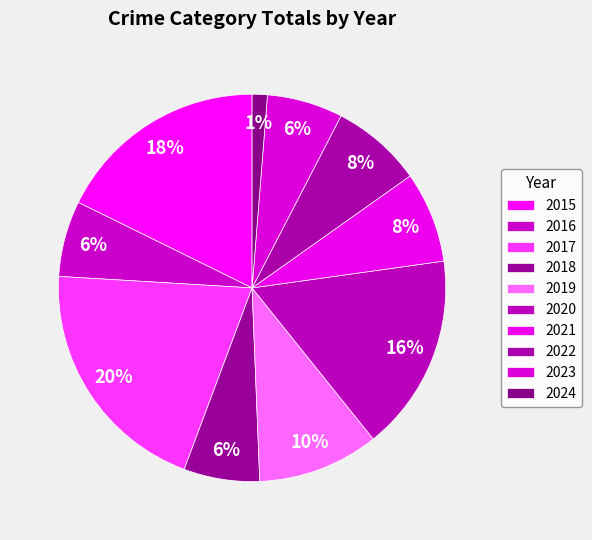

What percentage is the 2021 slice, to the nearest percent?

8%